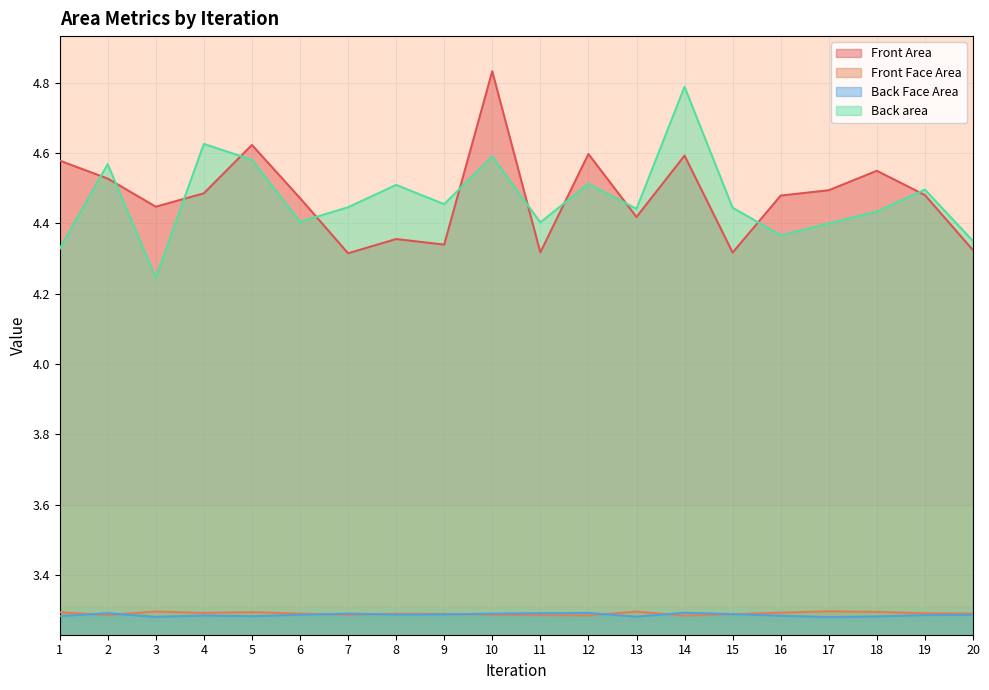

True or false: Back area and Back Face Area cross at least once.

False